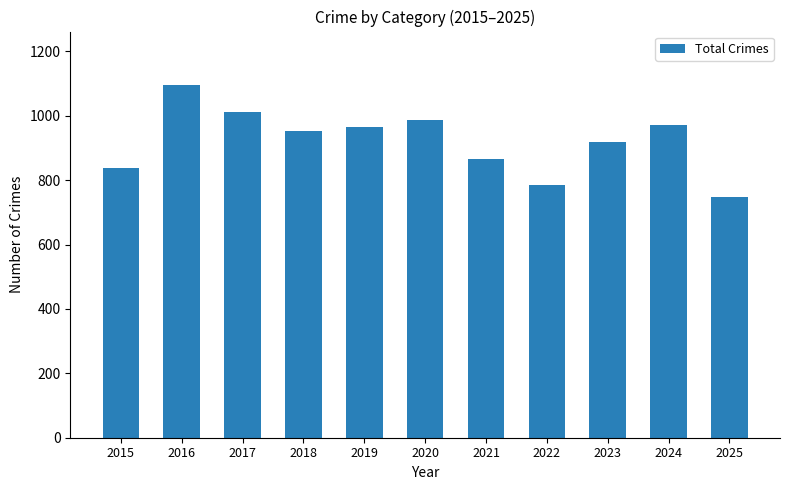

What is the value of the 11th bar from the left?

749